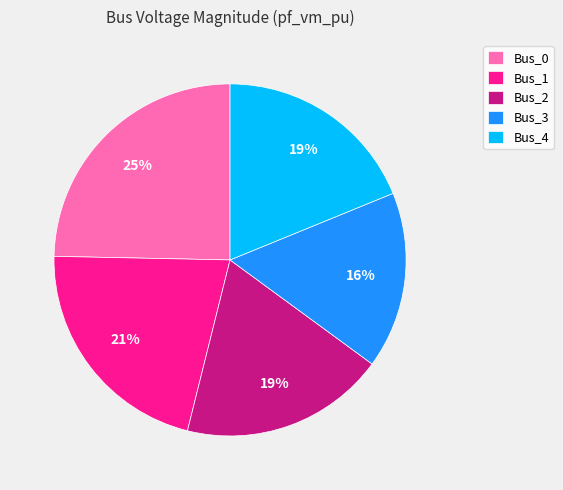

What percentage is the Bus_4 slice, to the nearest percent?

19%